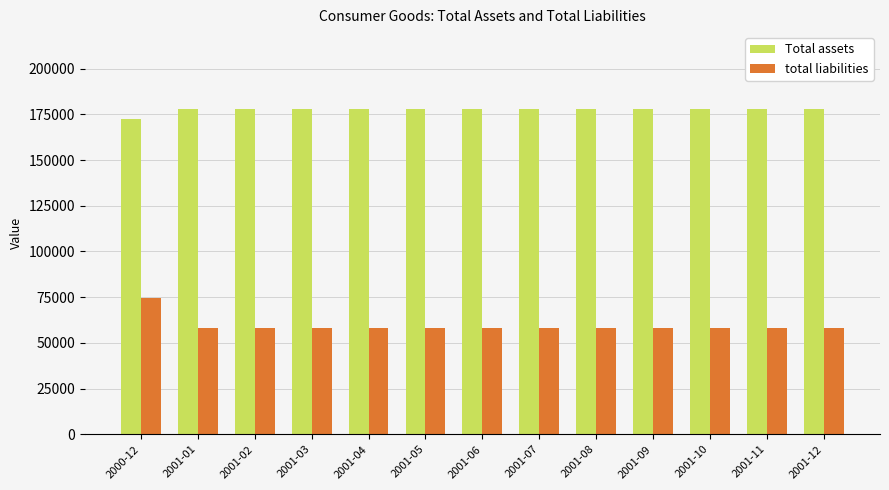

What position from the right is 2001-06?

7